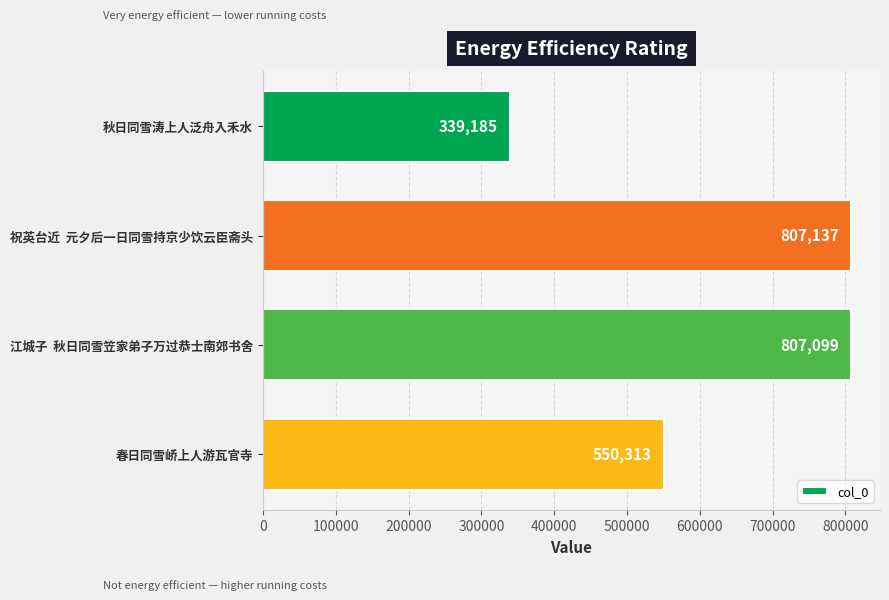

What is the change in value from 祝英台近  元夕后一日同雪持京少饮云臣斋头 to 春日同雪峤上人游瓦官寺?

-256824